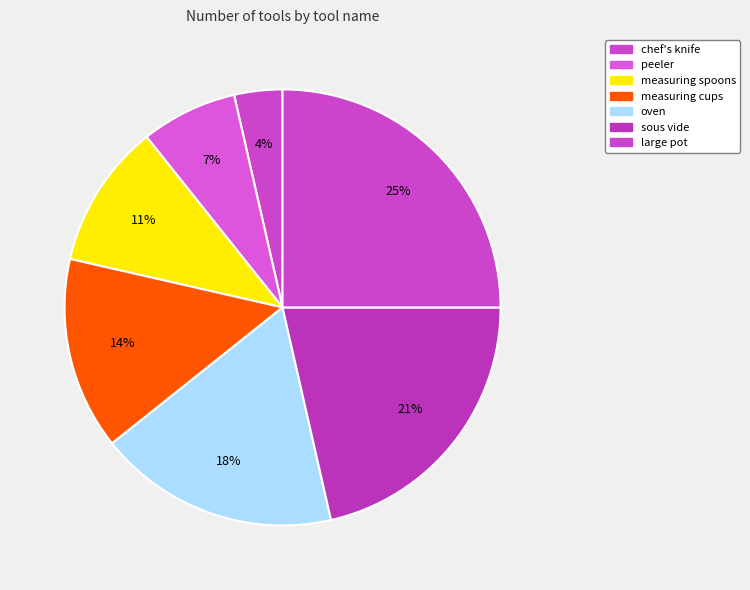

To the nearest percent, what percentage of the pie is oven?

18%